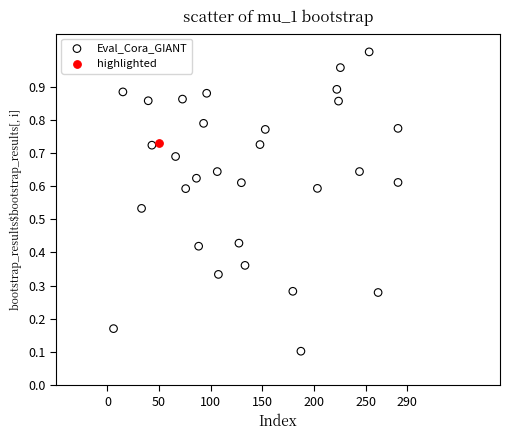

What are all the series names shown in the legend?

Eval_Cora_GIANT, highlighted